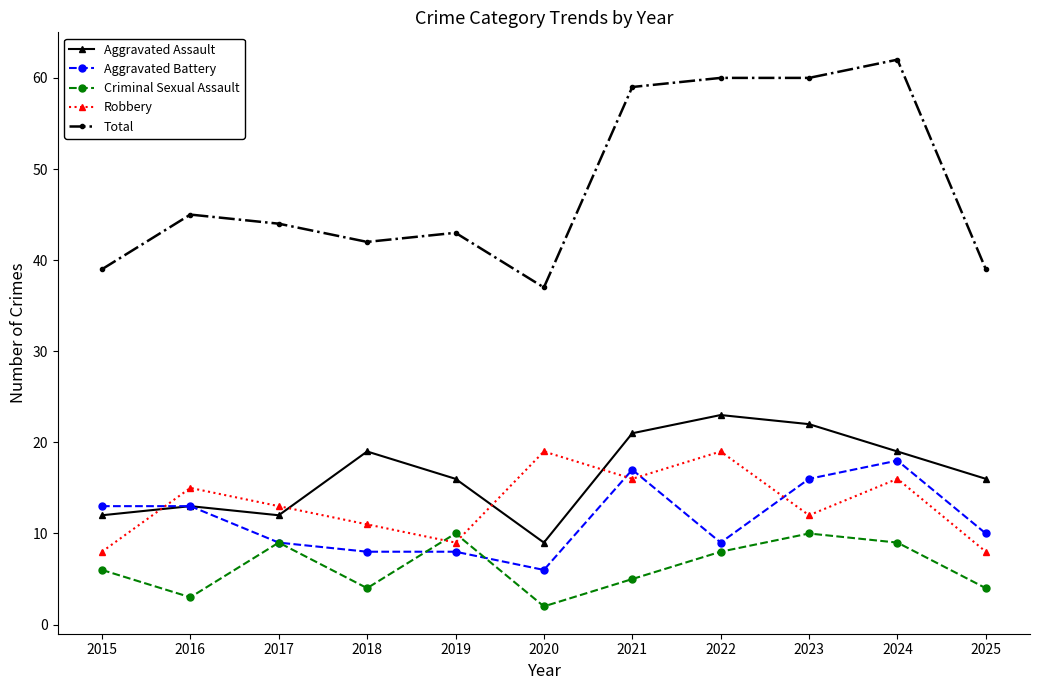

True or false: Aggravated Assault and Criminal Sexual Assault cross at least once.

False